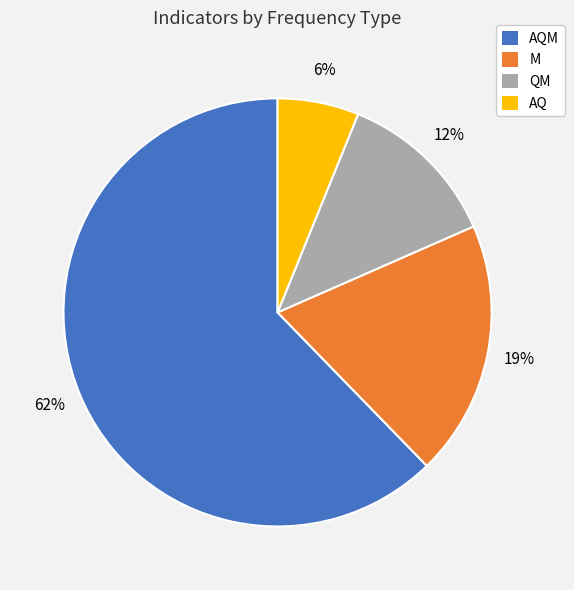

Combined, do AQM and AQ account for over 50%?

Yes